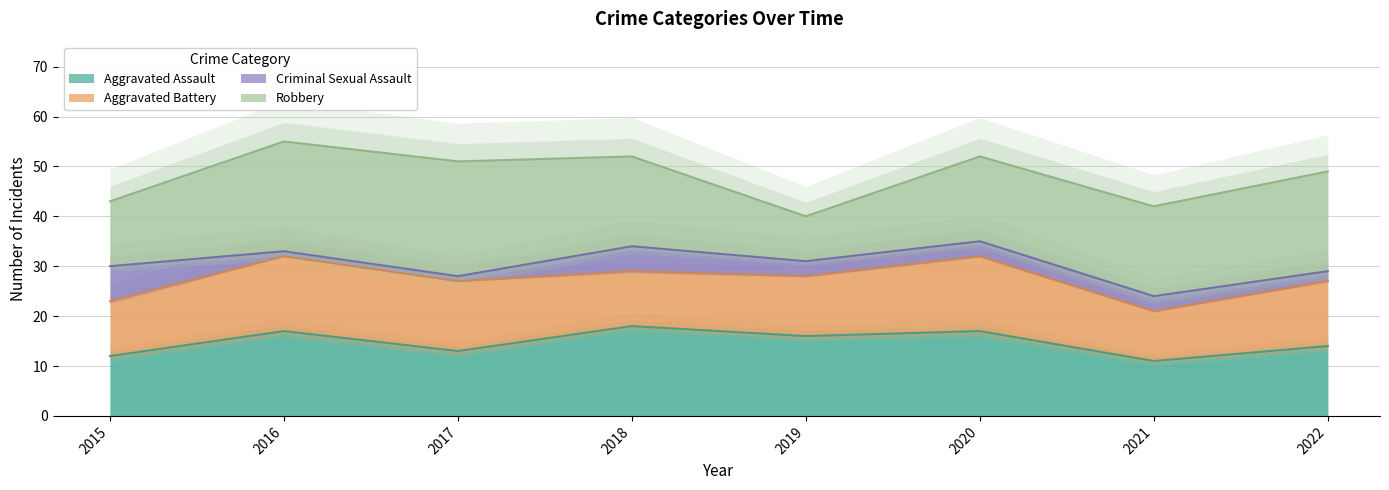

What is the difference between the second highest and second lowest values in the Aggravated Assault series?

5